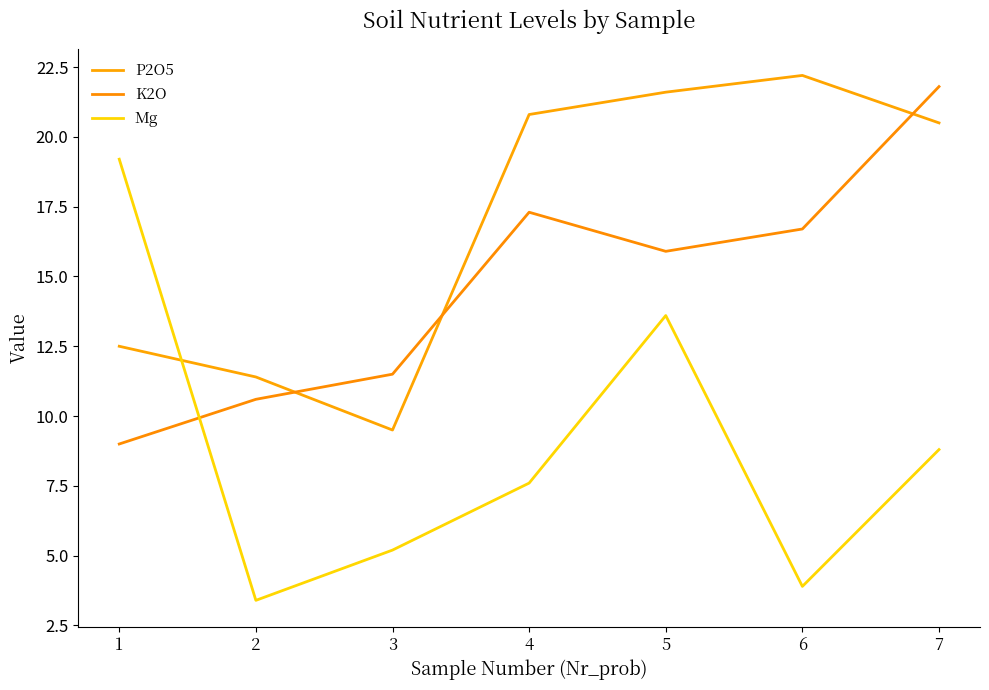

Reading left to right, what are all the values shown in this chart?

P2O5: 1=12.5	2=11.4	3=9.5	4=20.8	5=21.6	6=22.2	7=20.5
K2O: 1=9.0	2=10.6	3=11.5	4=17.3	5=15.9	6=16.7	7=21.8
Mg: 1=19.2	2=3.4	3=5.2	4=7.6	5=13.6	6=3.9	7=8.8